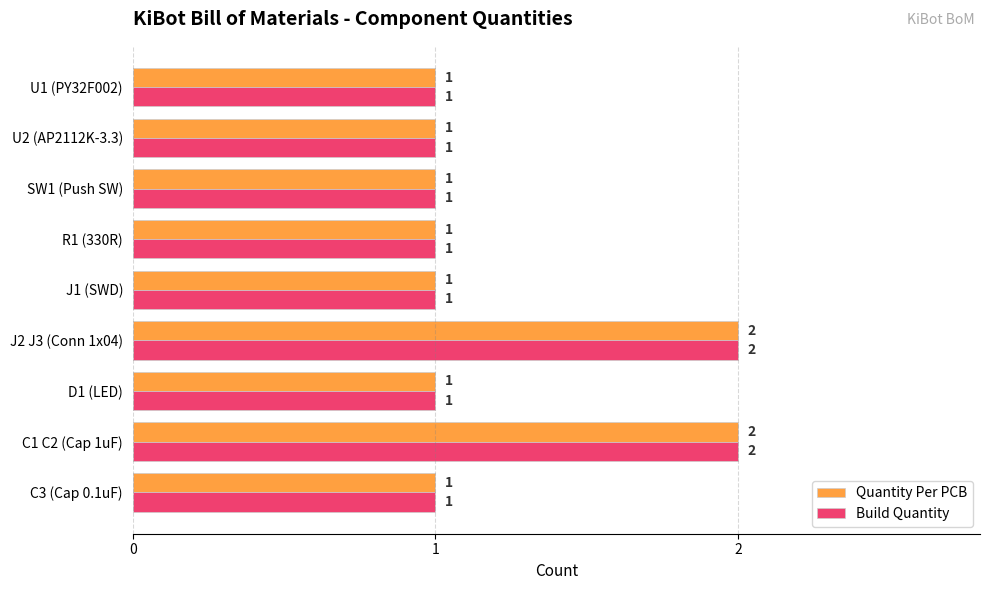

What is the sum of all Quantity Per PCB values?

11